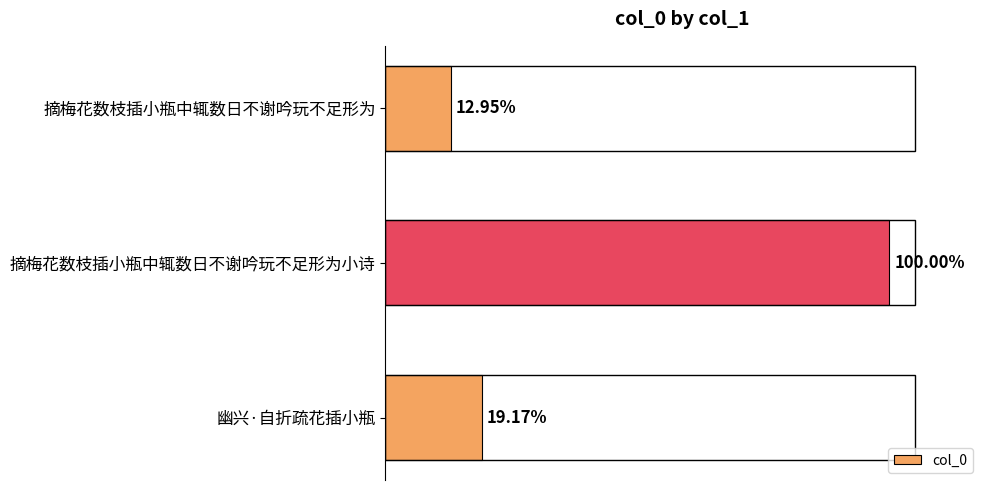

Does the chart contain stacked bars?

No